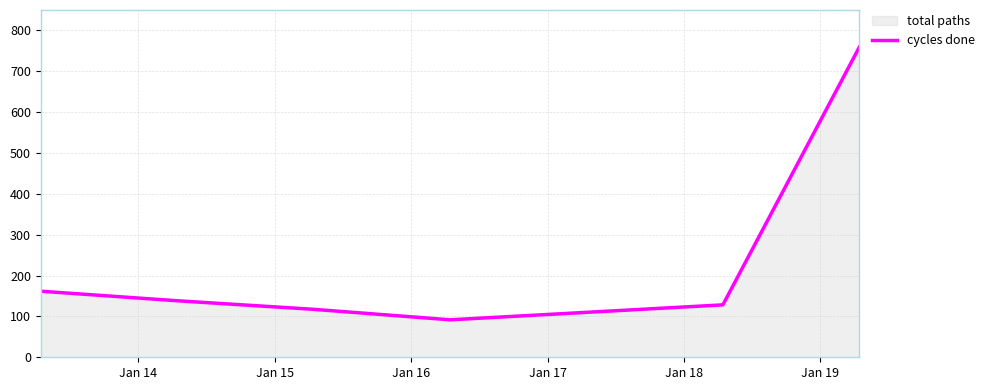

True or false: there are more than 1 points higher than both neighbors.

False